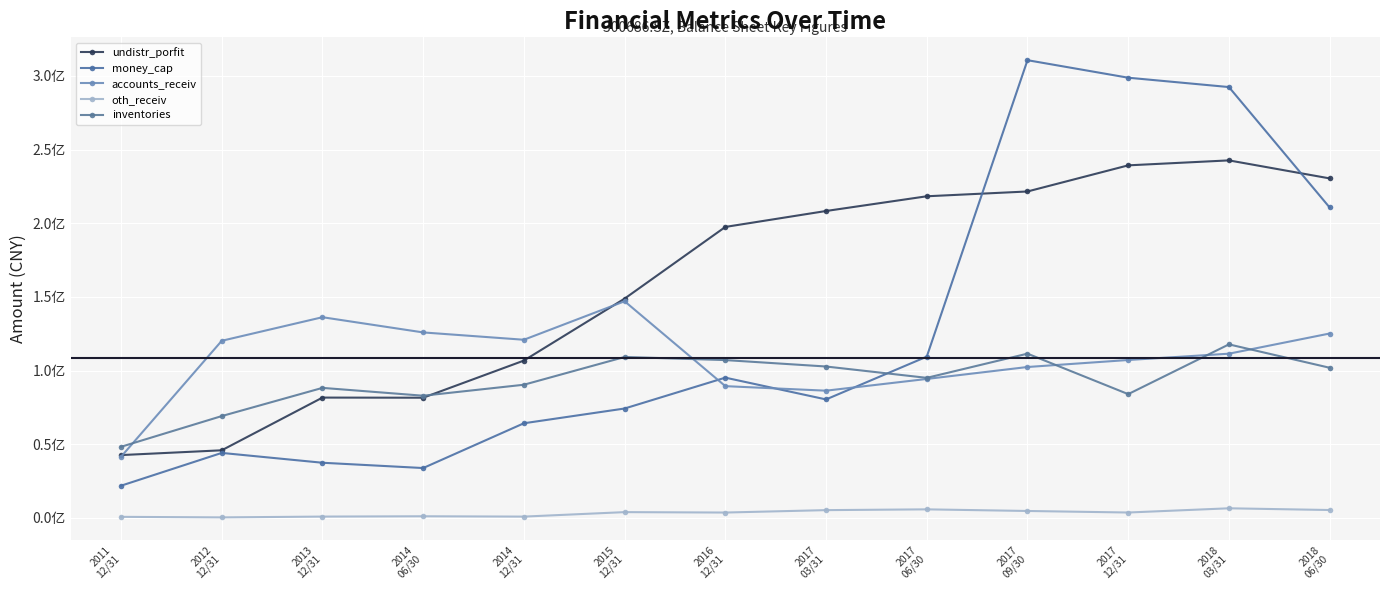

How many interior local peaks does the oth_receiv series have?

4